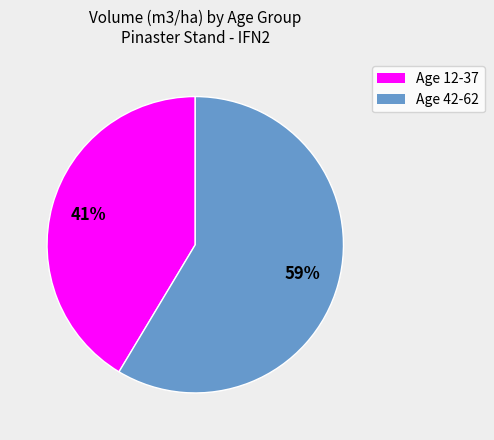

Does any single category account for the majority?

Yes